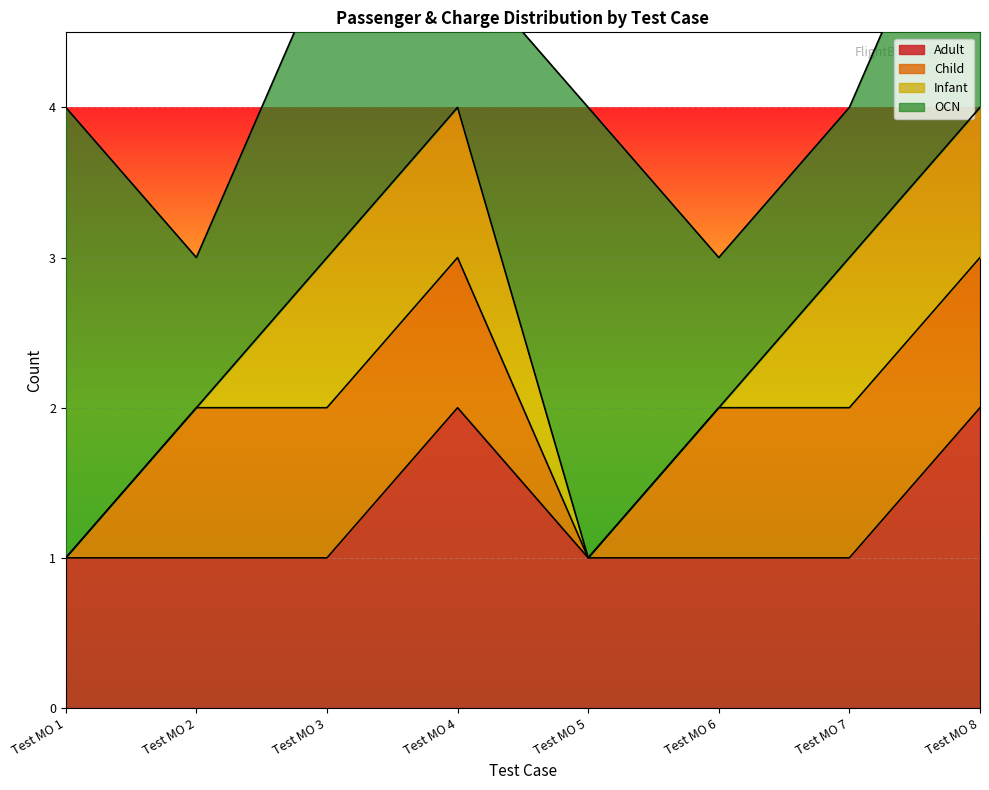

True or false: Infant and Adult intersect in this chart.

False